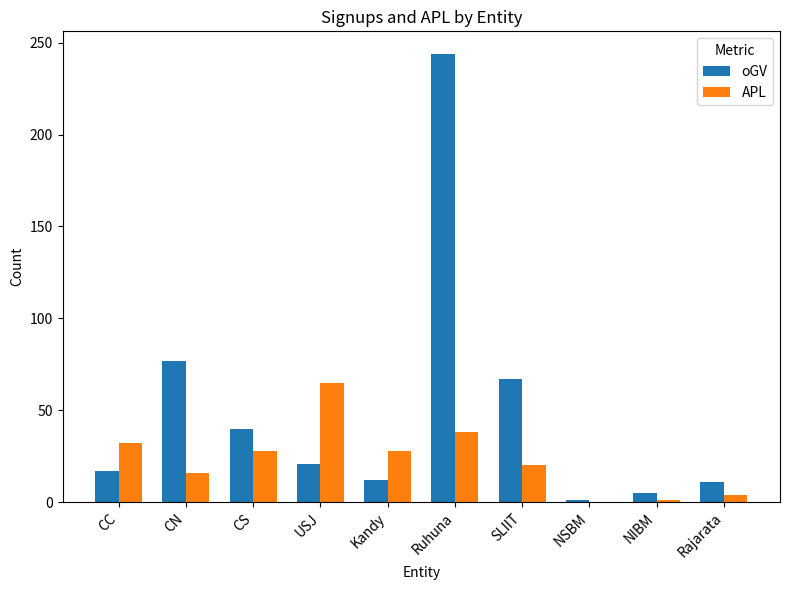

The oGV series shows 40 at CS. True or false?

True